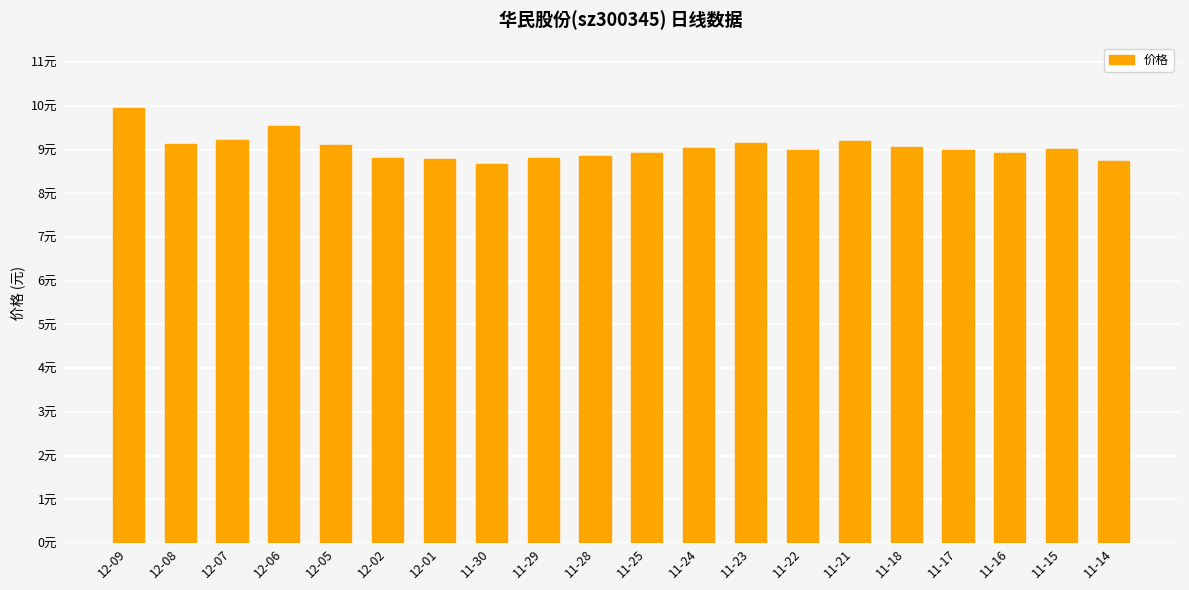

Between 11-23 and 11-25, which is larger?

11-23